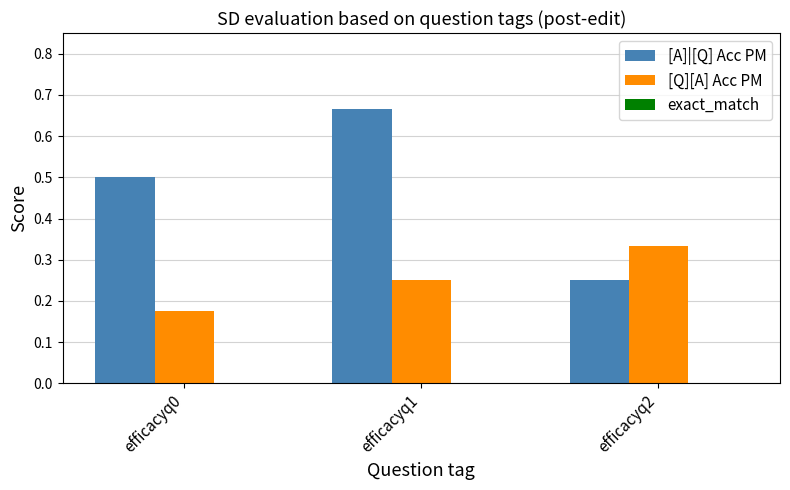

Is it true that [Q][A] Acc PM equals 0.4 at efficacyq1?

False